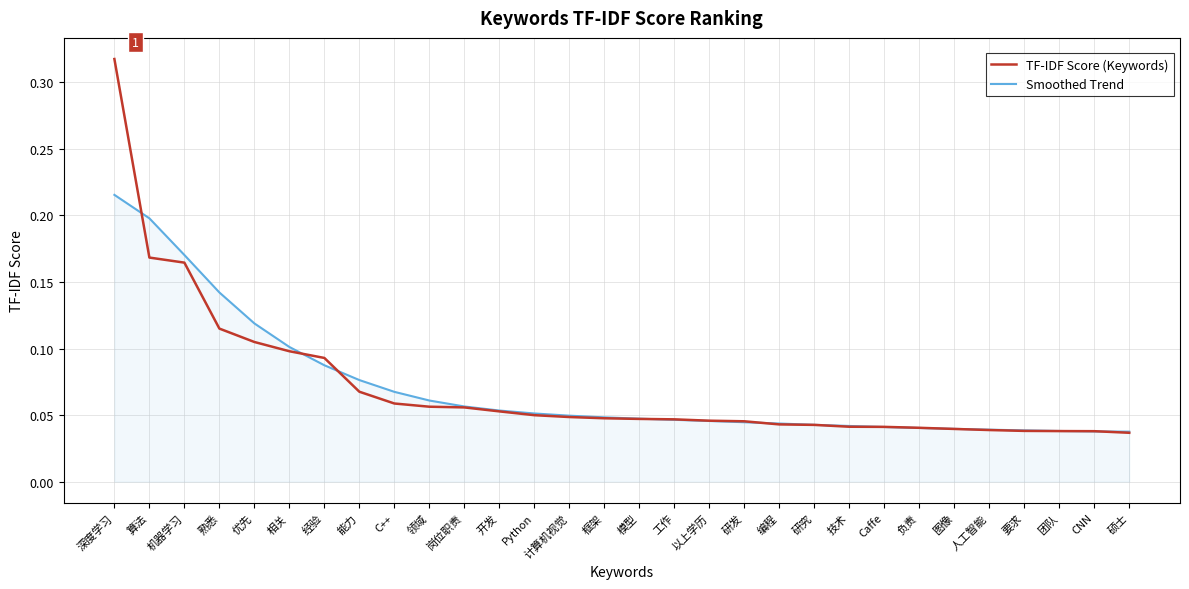

Which series has the widest spread of values?

TF-IDF Score (Keywords)